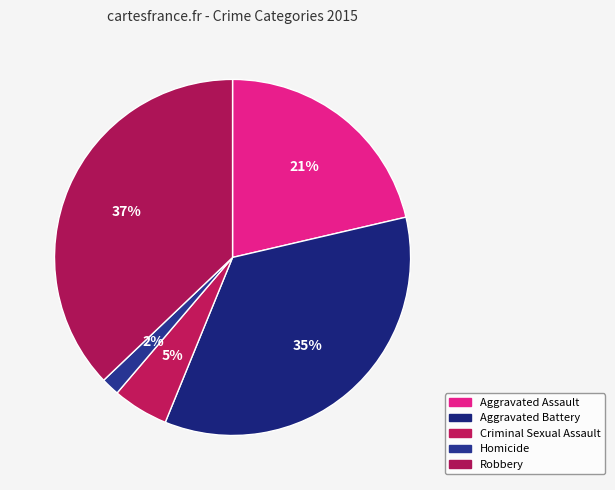

Count the number of slices in the pie.

5